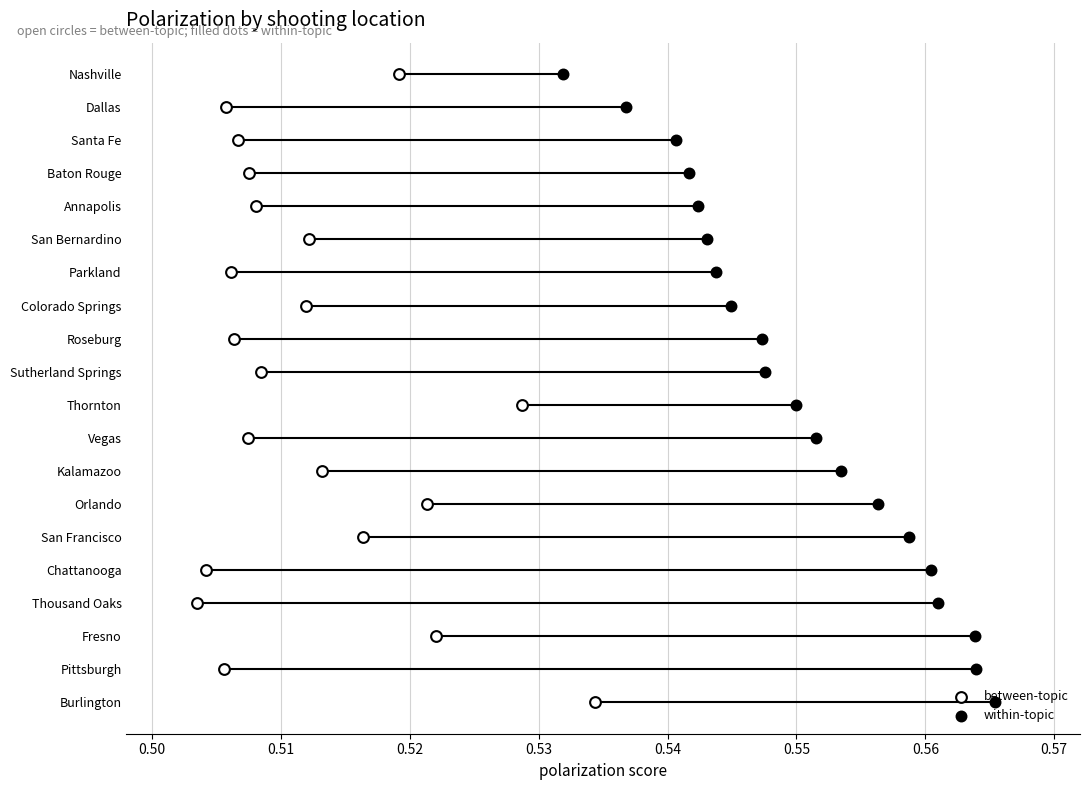

Which series contains the lowest Y value?

between-topic